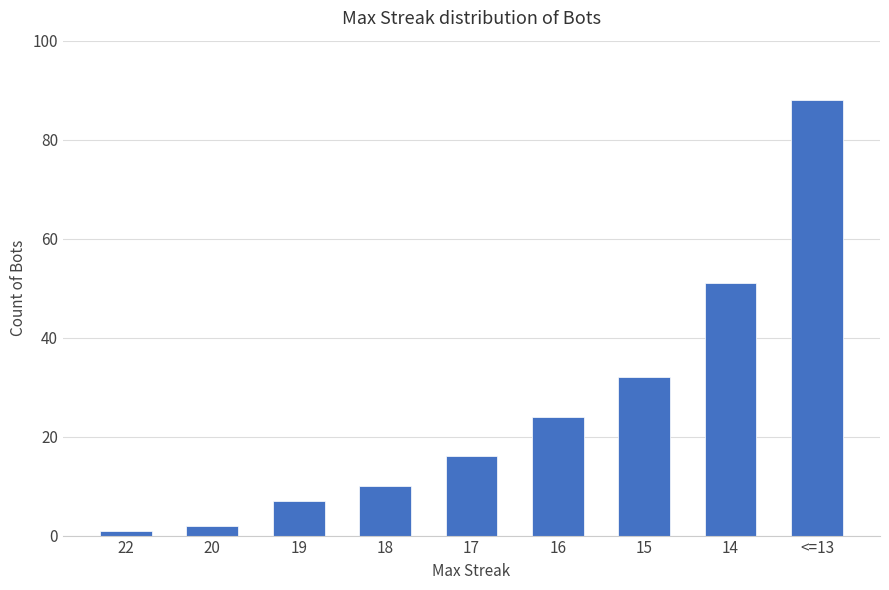

Are the bars grouped side by side (vs. stacked)?

No